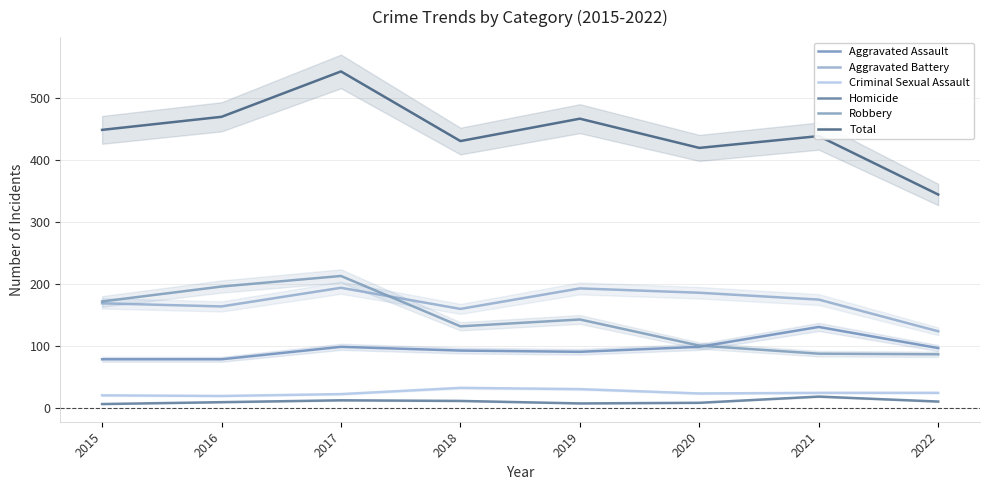

Reading left to right, extract all data points from this chart.

Aggravated Assault: 2015=79	2016=79	2017=99	2018=93	2019=91	2020=99	2021=131	2022=97
Aggravated Battery: 2015=169	2016=164	2017=194	2018=160	2019=193	2020=186	2021=175	2022=124
Criminal Sexual Assault: 2015=21	2016=20	2017=23	2018=33	2019=31	2020=24	2021=25	2022=25
Homicide: 2015=7	2016=10	2017=13	2018=12	2019=8	2020=9	2021=19	2022=11
Robbery: 2015=172	2016=196	2017=213	2018=132	2019=143	2020=101	2021=88	2022=87
Total: 2015=448	2016=469	2017=542	2018=430	2019=466	2020=419	2021=438	2022=344